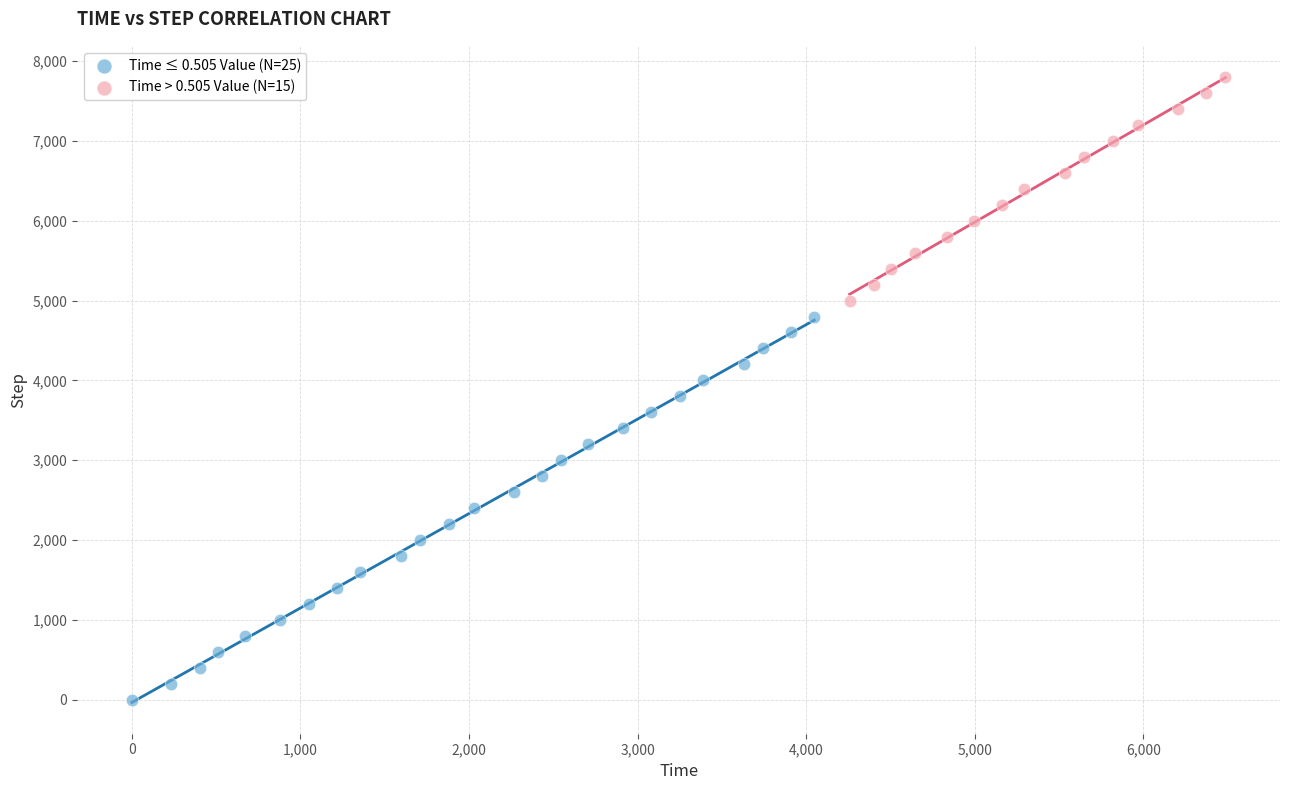

Which series contains the highest Y value?

Time > 0.505 Value (N=15)